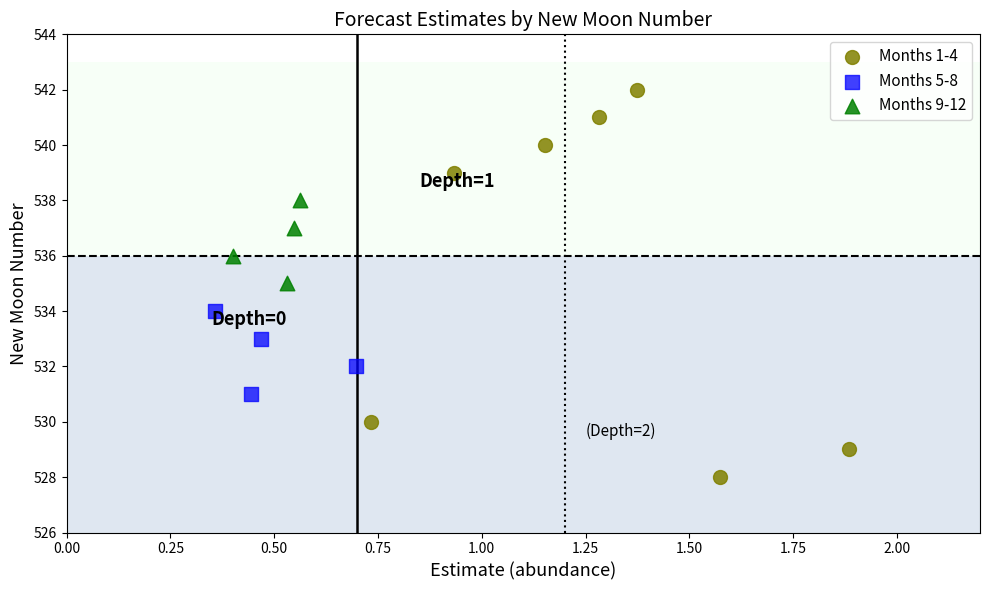

Which series has the widest spread of Y values?

Months 1-4